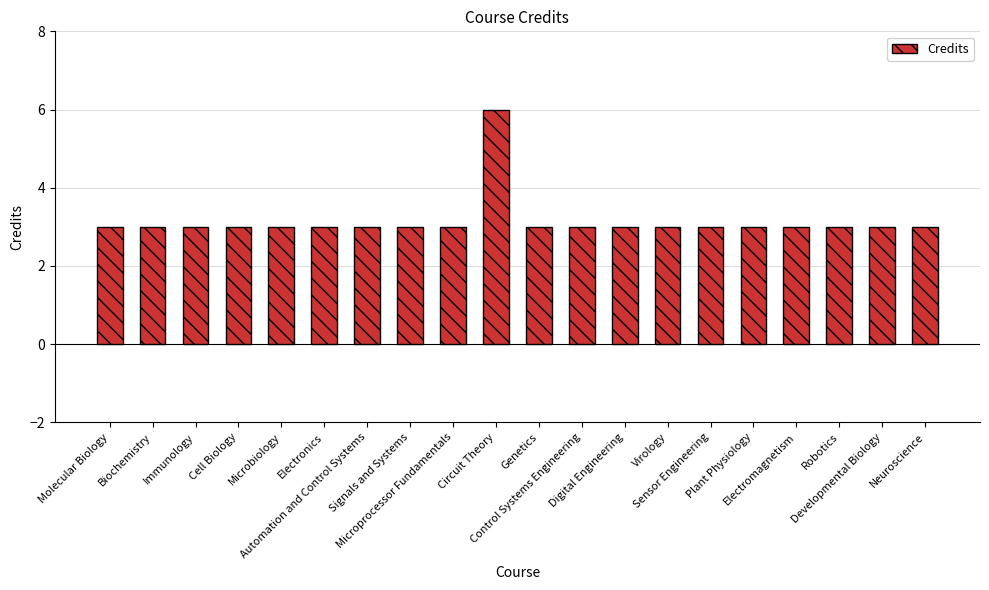

What is the value of the 7th bar from the left?

3